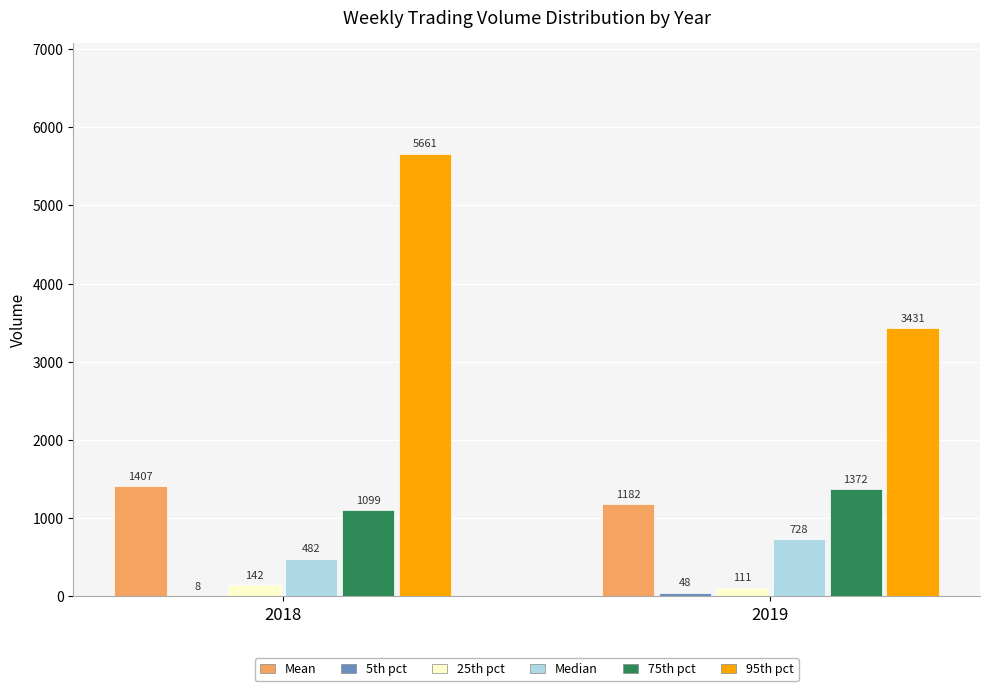

What is the maximum value shown in the chart?

5660.7